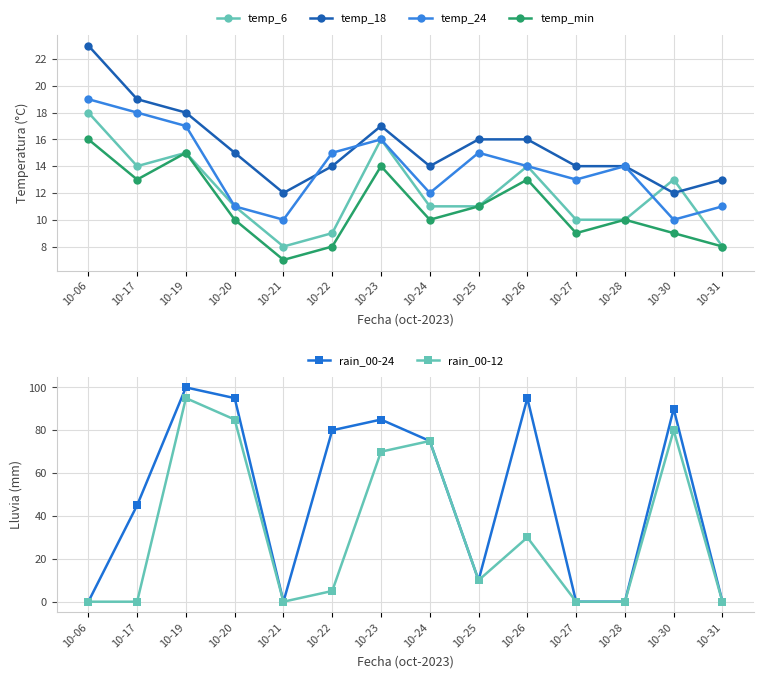

Read the temp_min value at 10-22.

8